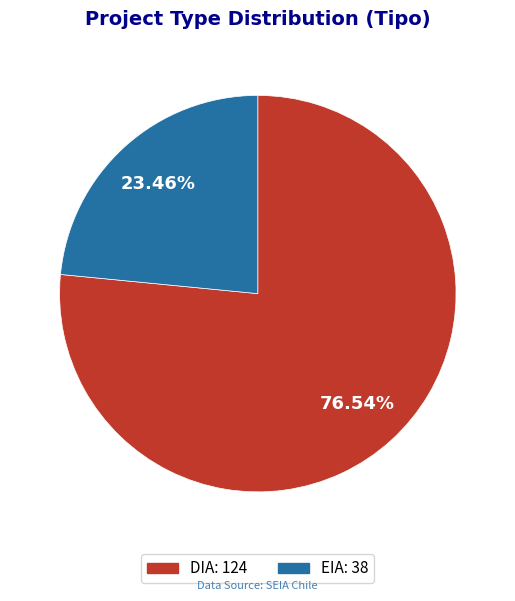

Which has a higher value, DIA or EIA?

DIA